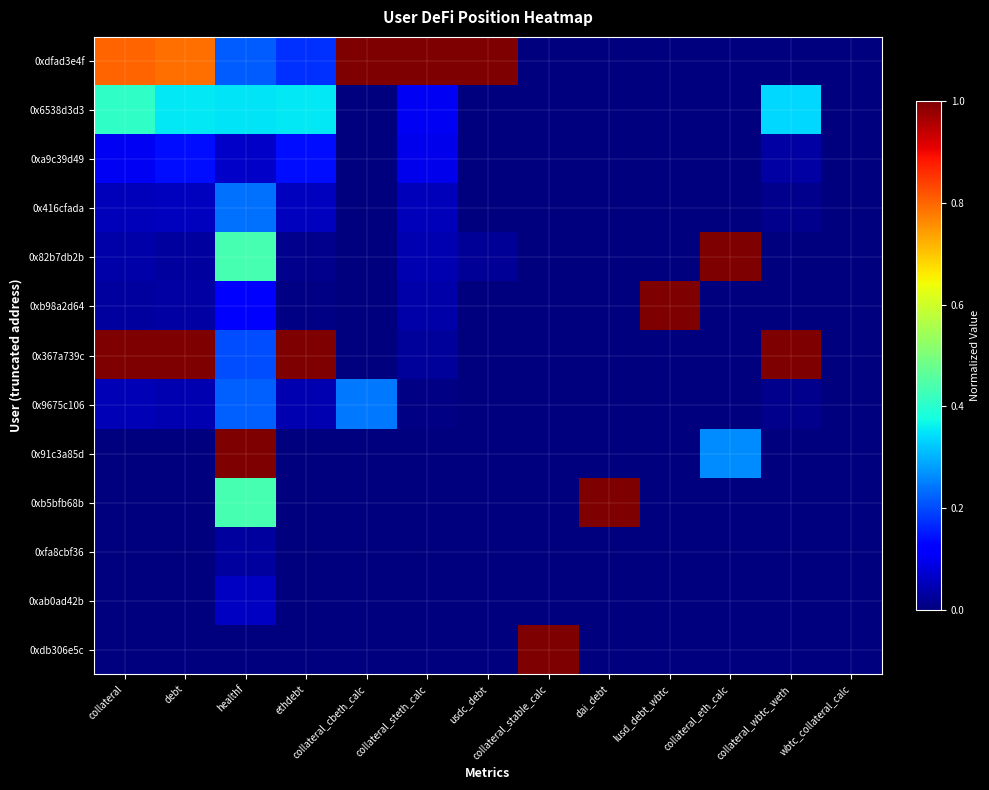

Which category has the lowest value across all series?

collateral_stable_calc